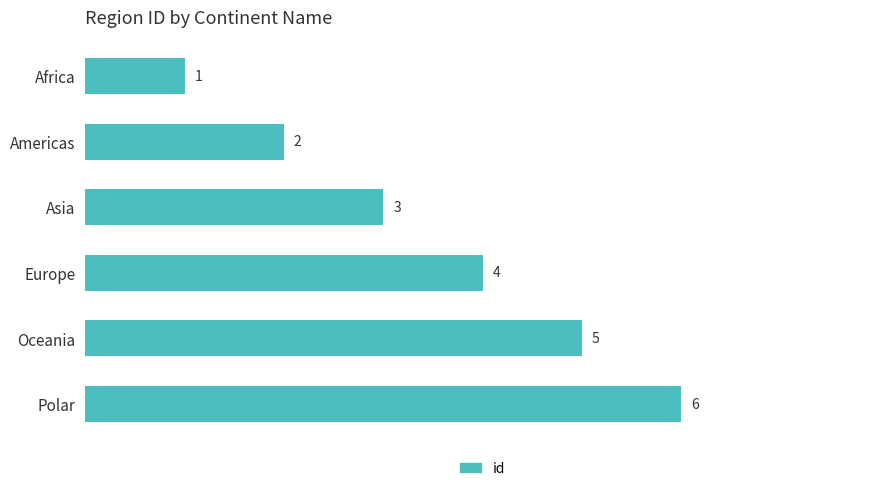

How many values are between 2 and 5?

4